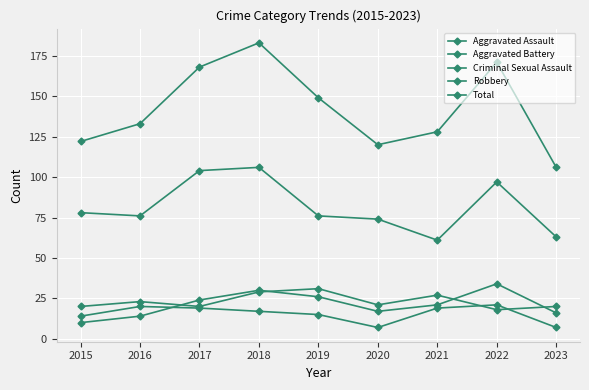

True or false: Aggravated Battery has a value of 31 at 2019.

True